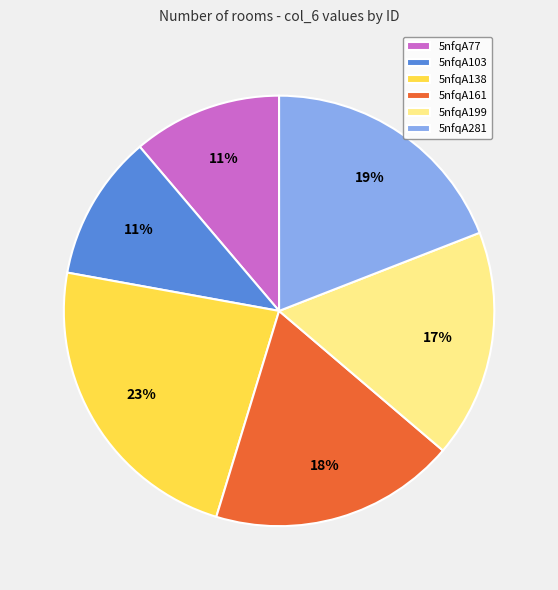

To the nearest percent, what is the difference between the 5nfqA77 and 5nfqA199 slice percentages?

6%